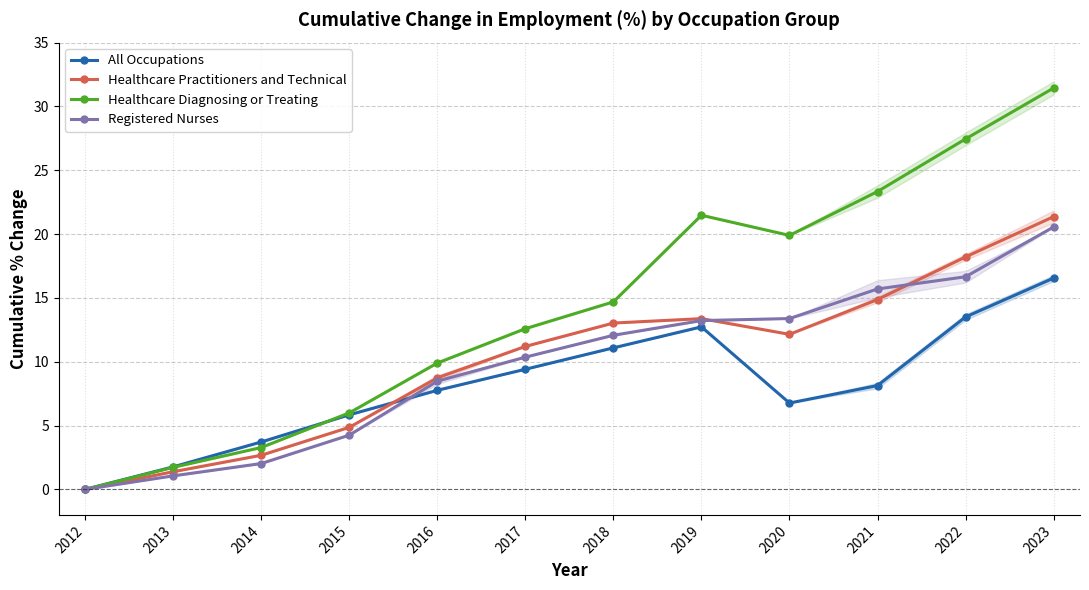

The Registered Nurses series shows 5.7 at 2018. True or false?

False